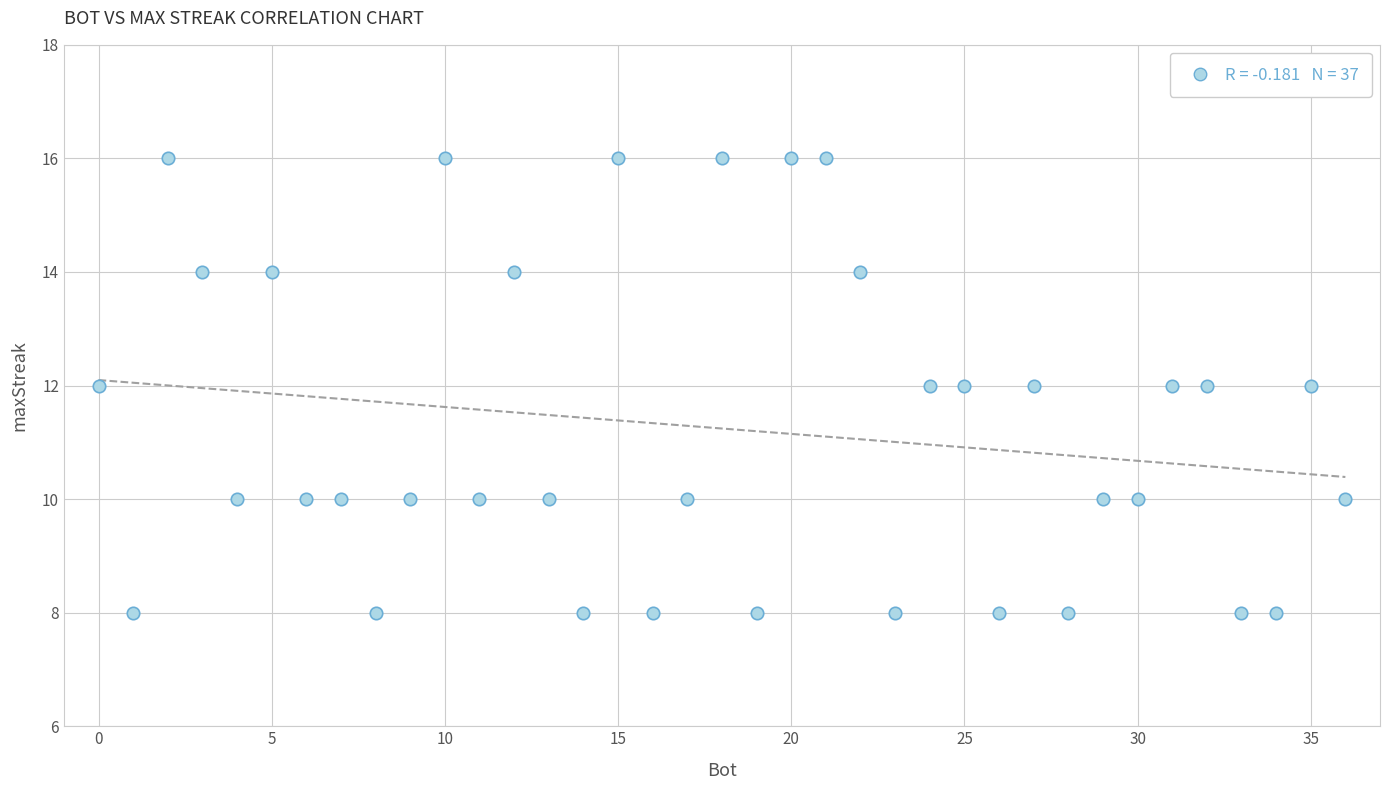

What is the range of X values (max minus min)?

36